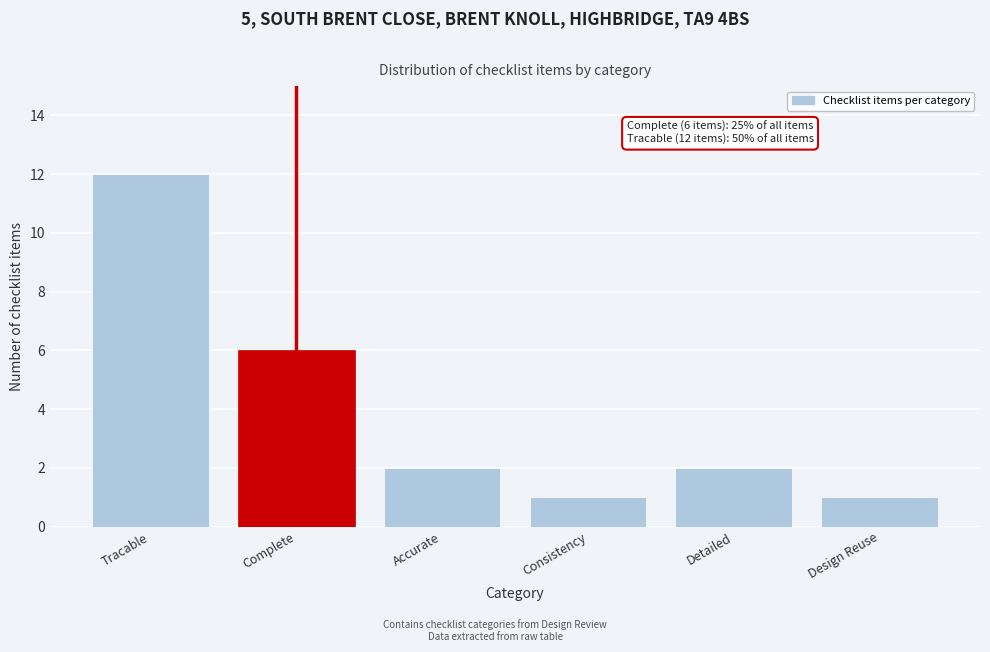

Reading left to right, what are all the values shown in this chart?

12	6	2	1	2	1